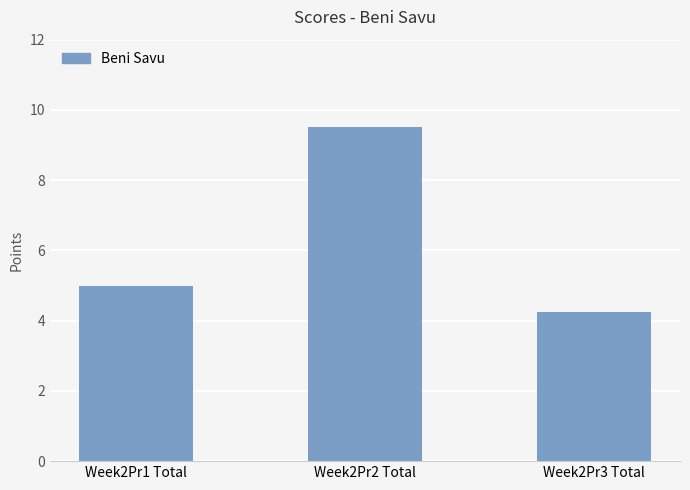

List the labels in order of value, smallest first.

Week2Pr3 Total, Week2Pr1 Total, Week2Pr2 Total